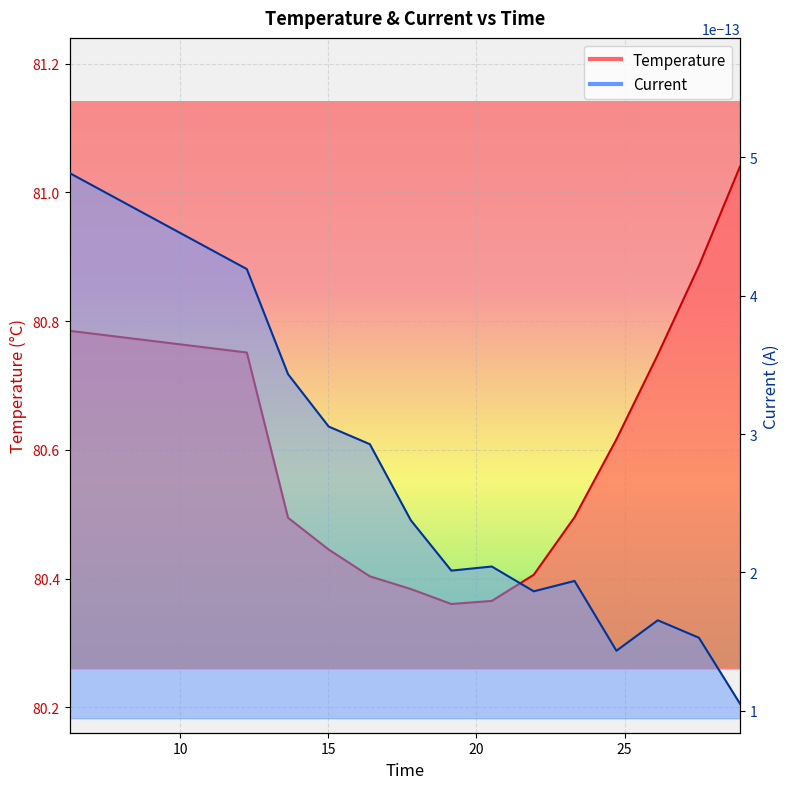

What is the maximum value shown in the chart?

81.0